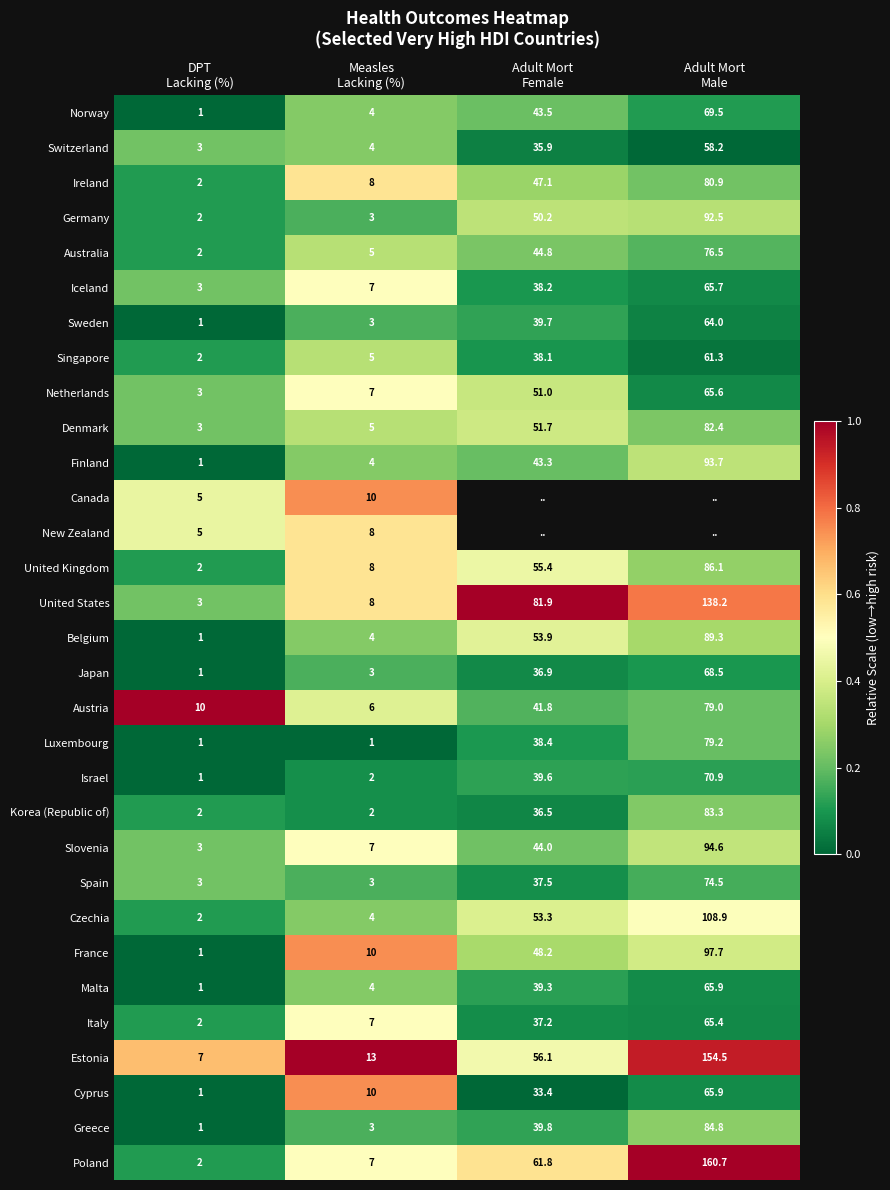

What is the average value of the Israel series?

28.4